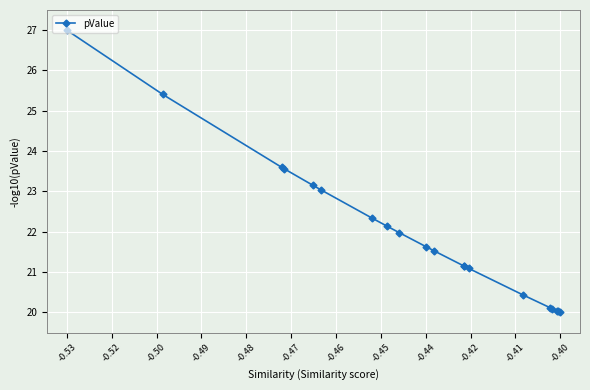

What is the difference between the maximum and second lowest values?

7.0